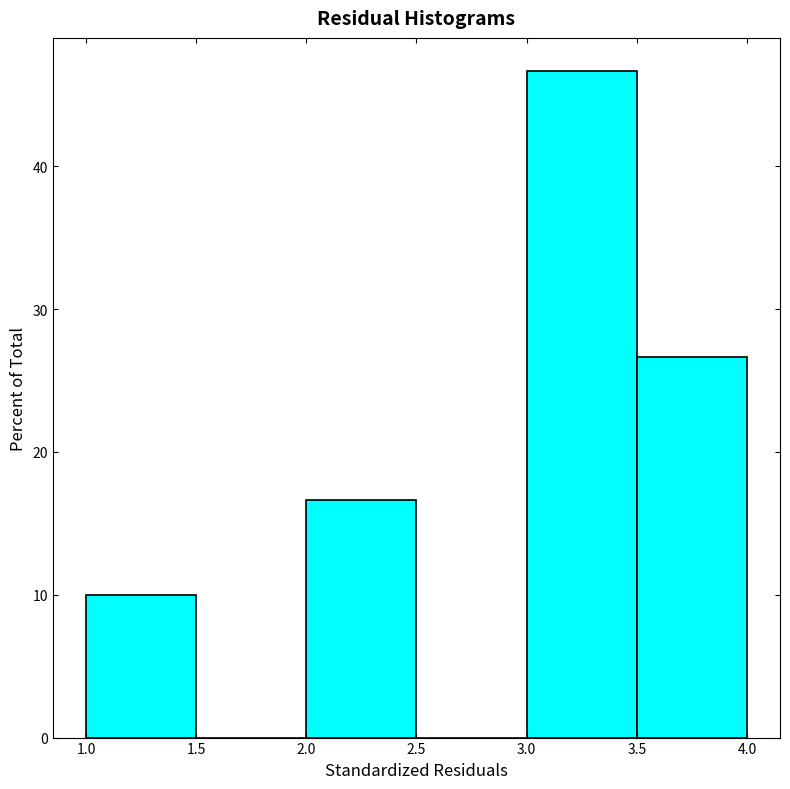

Over which range of the x-axis is the bar tallest?

3.0 to 3.5